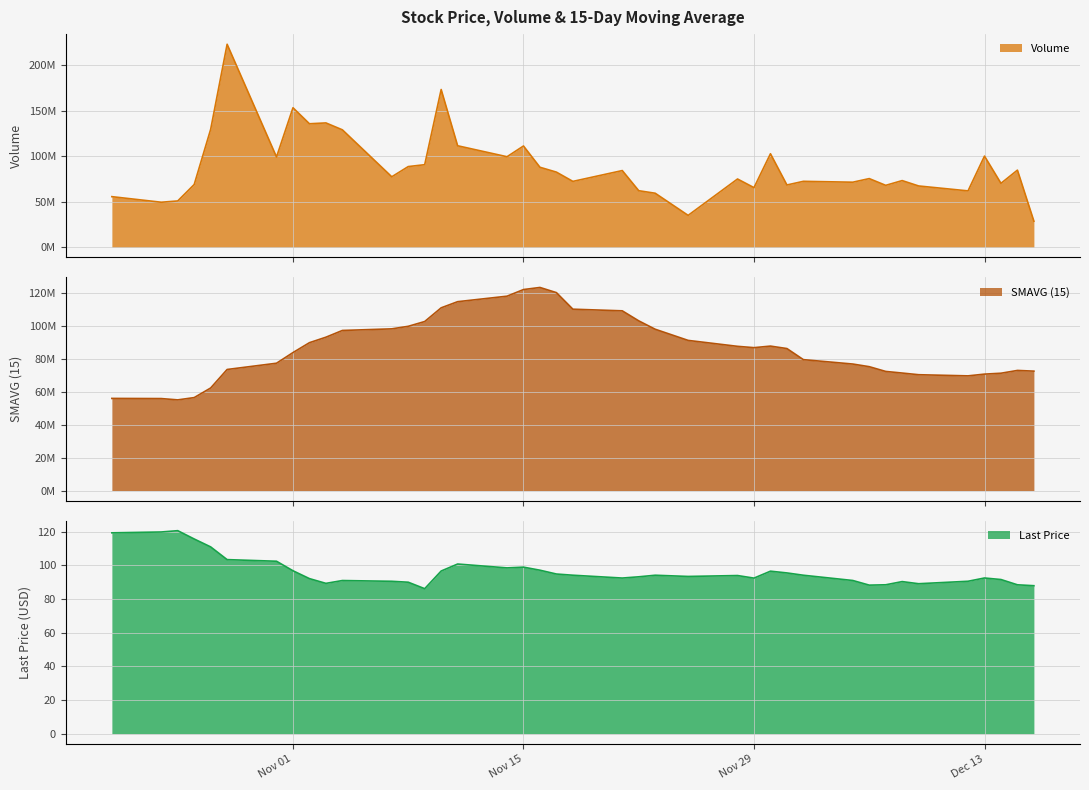

What is the minimum value for Last Price?

86.1